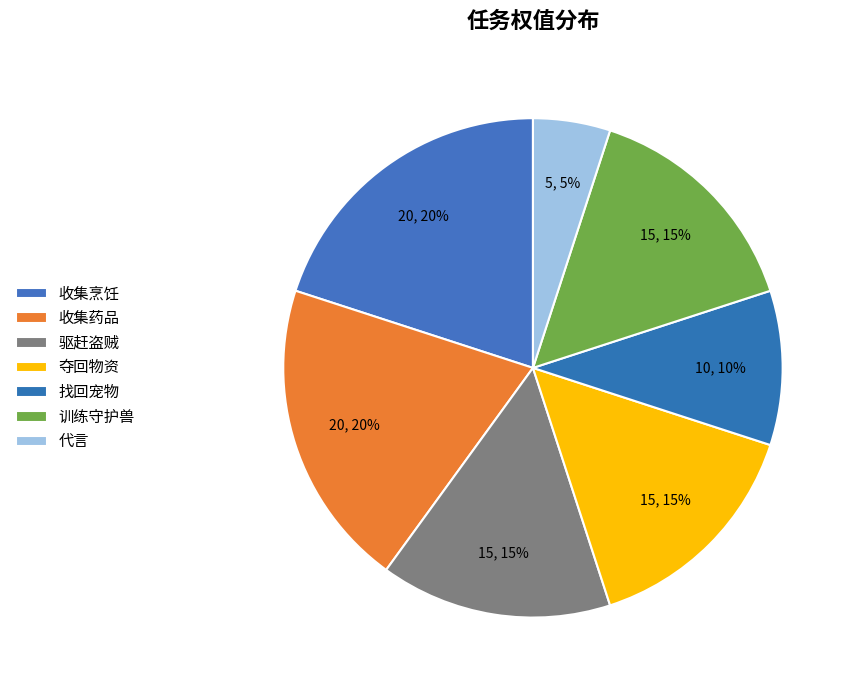

Is it true that 夺回物资 is 15% of the pie?

True